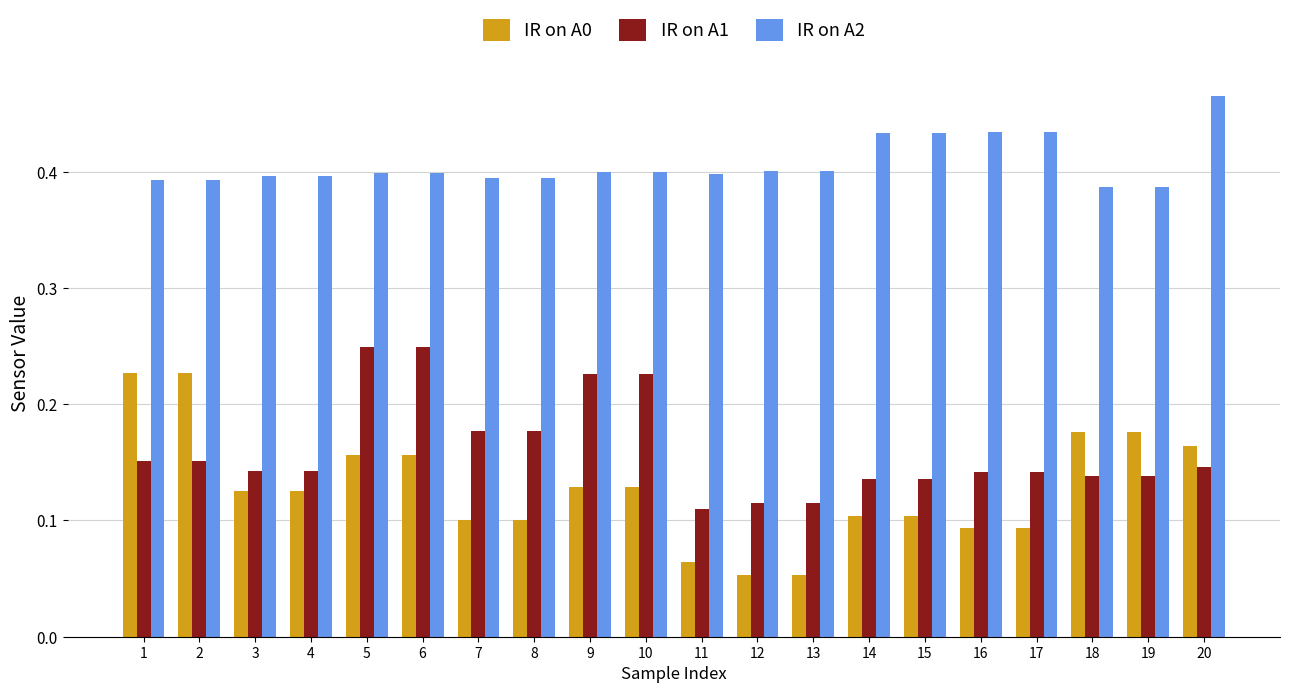

What is the total value across all series at 14?

0.7